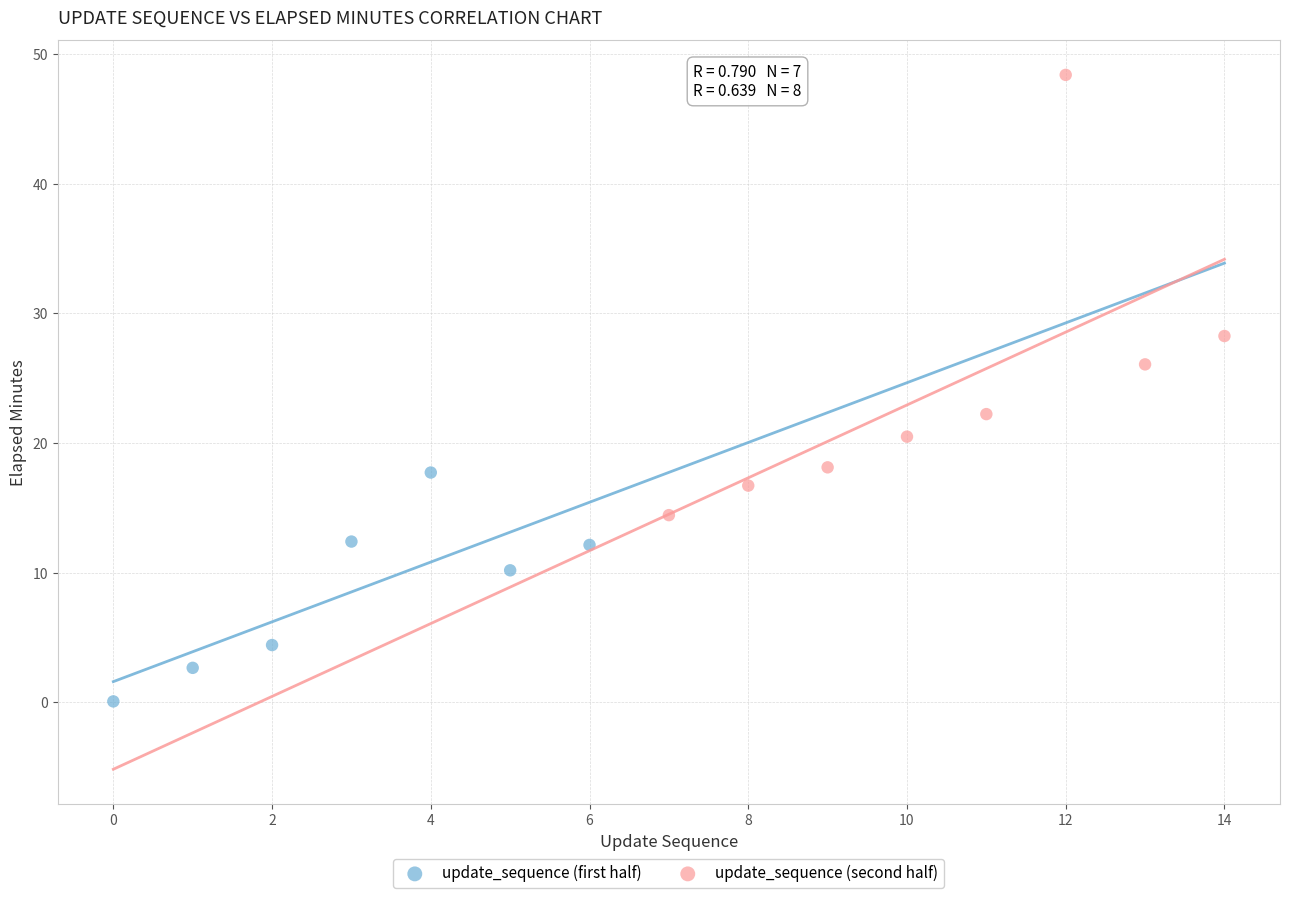

Which series contains the lowest Y value?

update_sequence (first half)